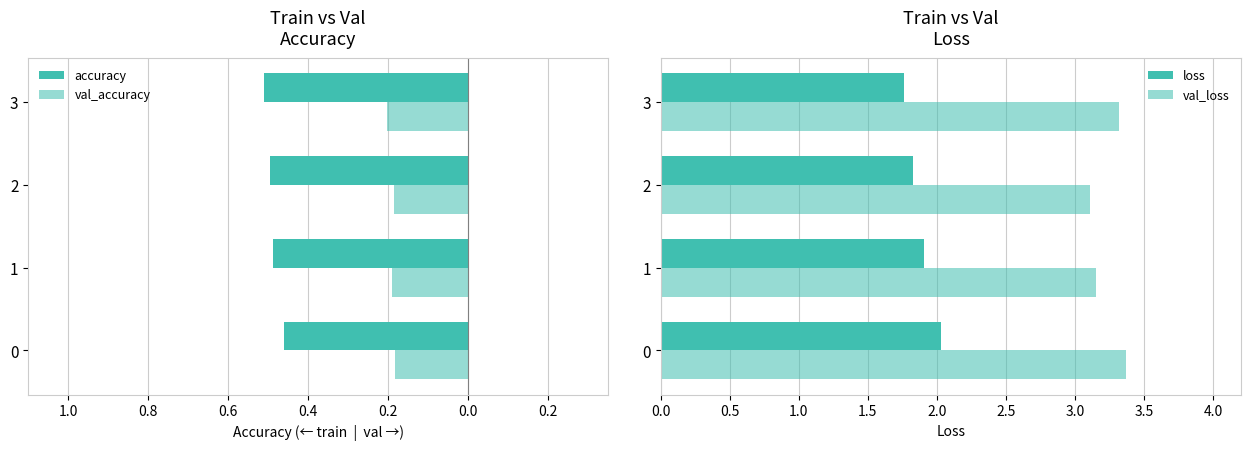

What is the sum of all val_accuracy values?

-0.8